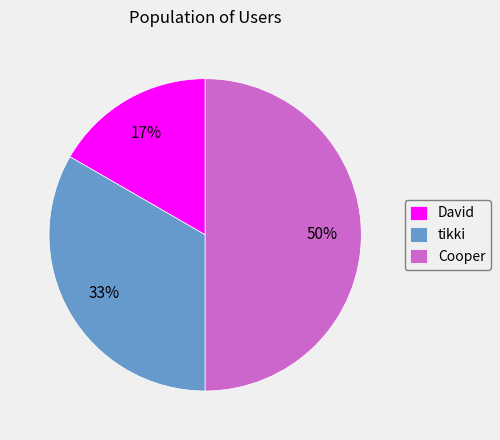

Is it true that tikki is 33% of the pie?

True